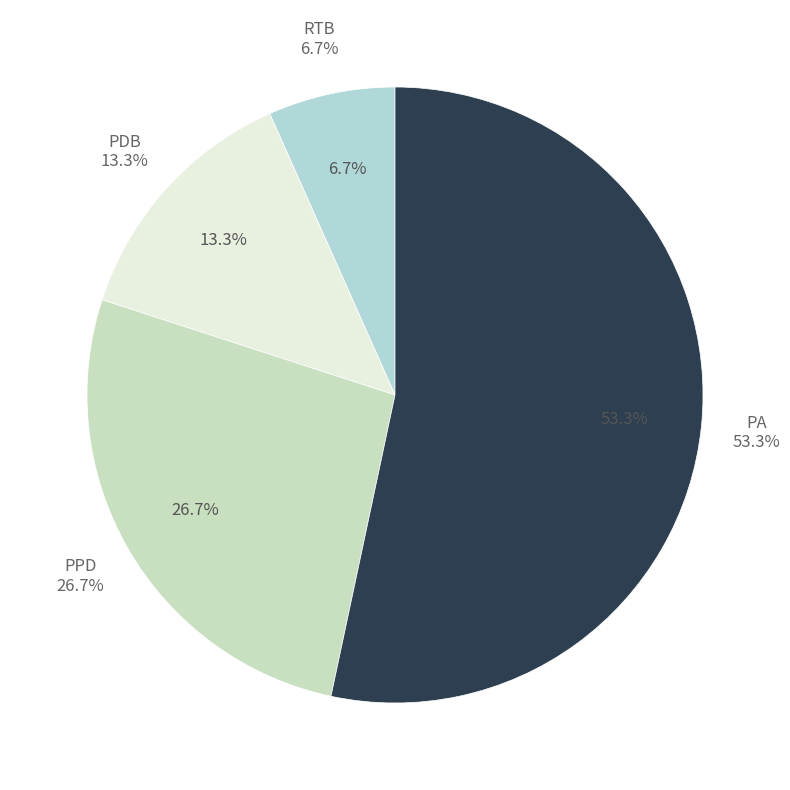

What is the largest slice in the pie chart?

PA